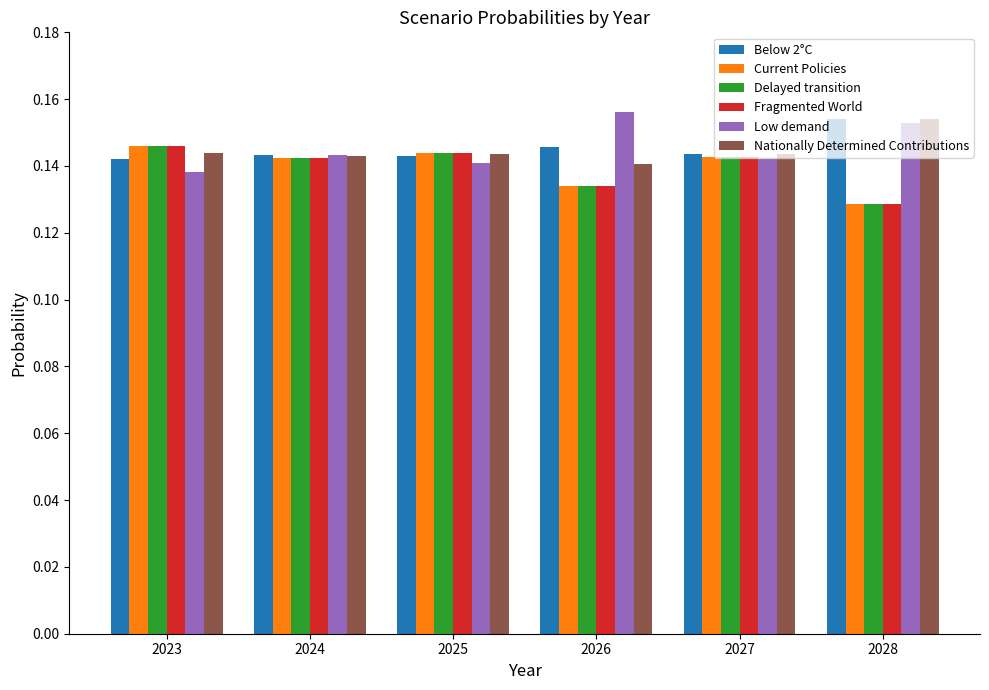

Which series changed the most between 2027 and 2028?

Fragmented World